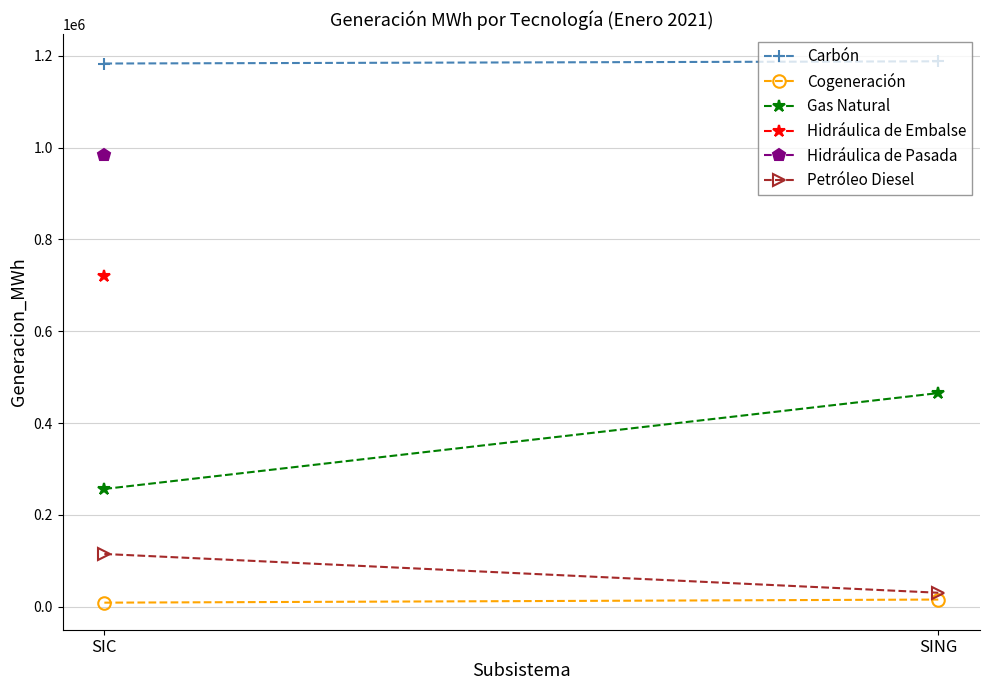

Which label corresponds to the smallest value in the chart?

SIC